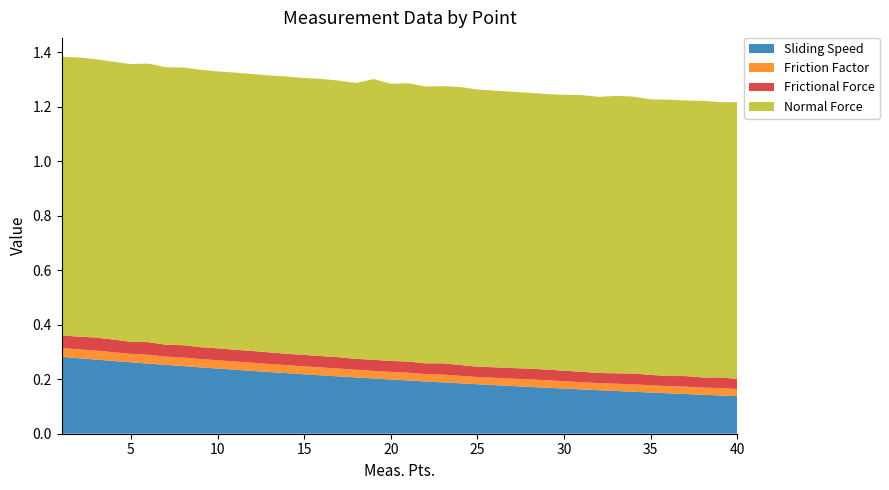

Reading right to left, list all the values displayed in this chart.

Sliding Speed: 0.1	0.1	0.1	0.1	0.1	0.2	0.2	0.2	0.2	0.2	0.2	0.2	0.2	0.2	0.2	0.2	0.2	0.2	0.2	0.2	0.2	0.2	0.2	0.2	0.2	0.2	0.2	0.2	0.2	0.2	0.2	0.2	0.2	0.3	0.3	0.3	0.3	0.3	0.3	0.3
Friction Factor: 0.0	0.0	0.0	0.0	0.0	0.0	0.0	0.0	0.0	0.0	0.0	0.0	0.0	0.0	0.0	0.0	0.0	0.0	0.0	0.0	0.0	0.0	0.0	0.0	0.0	0.0	0.0	0.0	0.0	0.0	0.0	0.0	0.0	0.0	0.0	0.0	0.0	0.0	0.0	0.0
Frictional Force: 0.0	0.0	0.0	0.0	0.0	0.0	0.0	0.0	0.0	0.0	0.0	0.0	0.0	0.0	0.0	0.0	0.0	0.0	0.0	0.0	0.0	0.0	0.0	0.0	0.0	0.0	0.0	0.0	0.0	0.0	0.0	0.0	0.0	0.0	0.0	0.0	0.0	0.0	0.0	0.0
Normal Force: 1.0	1.0	1.0	1.0	1.0	1.0	1.0	1.0	1.0	1.0	1.0	1.0	1.0	1.0	1.0	1.0	1.0	1.0	1.0	1.0	1.0	1.0	1.0	1.0	1.0	1.0	1.0	1.0	1.0	1.0	1.0	1.0	1.0	1.0	1.0	1.0	1.0	1.0	1.0	1.0